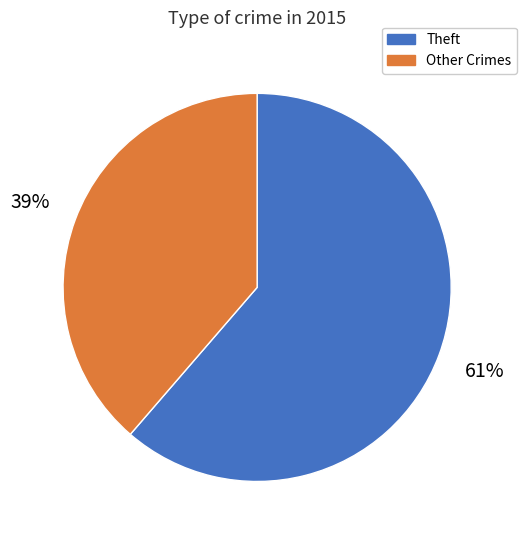

Which slice is the largest?

Theft